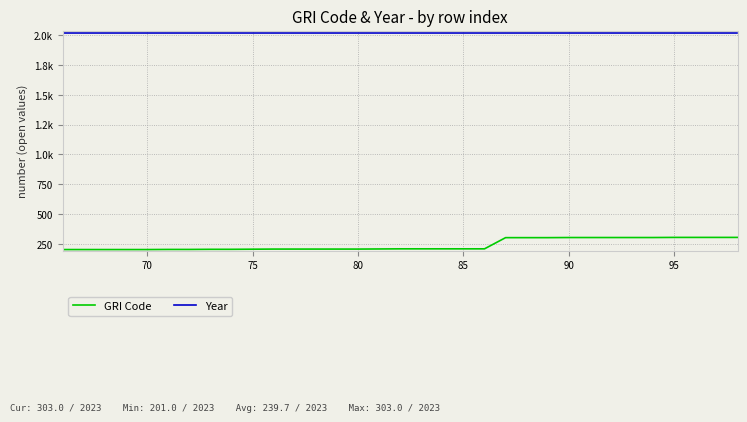

Reading left to right, what are all the values shown in this chart?

GRI Code: 201	201	201	201	201	202	202	203	203	204	205	205	205	205	205	206	207	207	207	207	207	301	301	301	302	302	302	302	302	303	303	303	303
Year: 2023	2023	2023	2023	2023	2023	2023	2023	2023	2023	2023	2023	2023	2023	2023	2023	2023	2023	2023	2023	2023	2023	2023	2023	2023	2023	2023	2023	2023	2023	2023	2023	2023